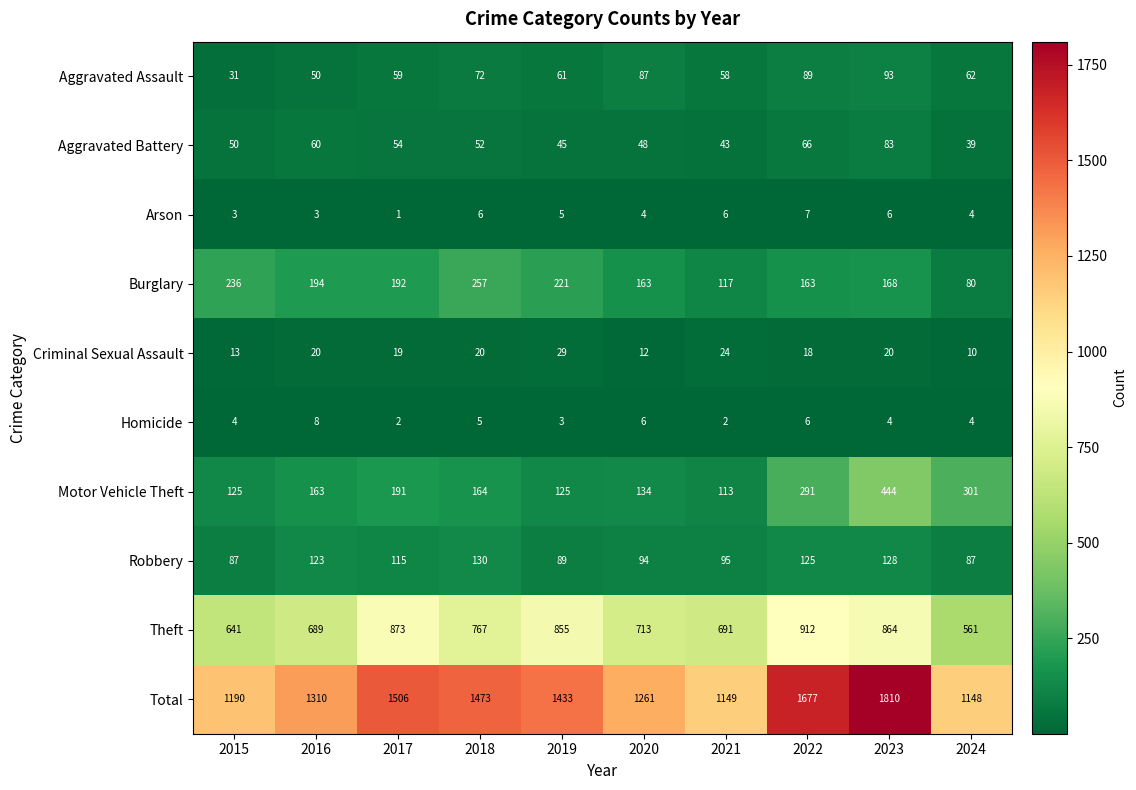

Which series changed the most between 2023 and 2024?

Total